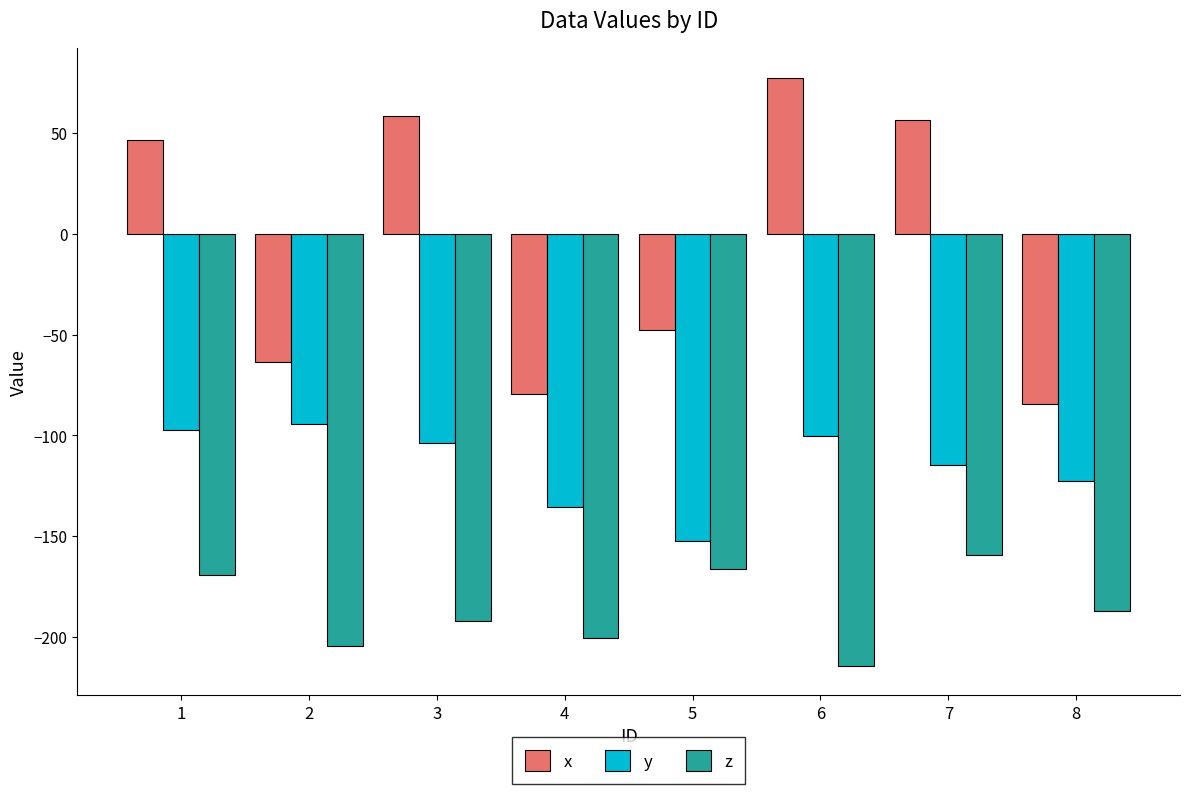

The z series shows -332.7 at 2. True or false?

False